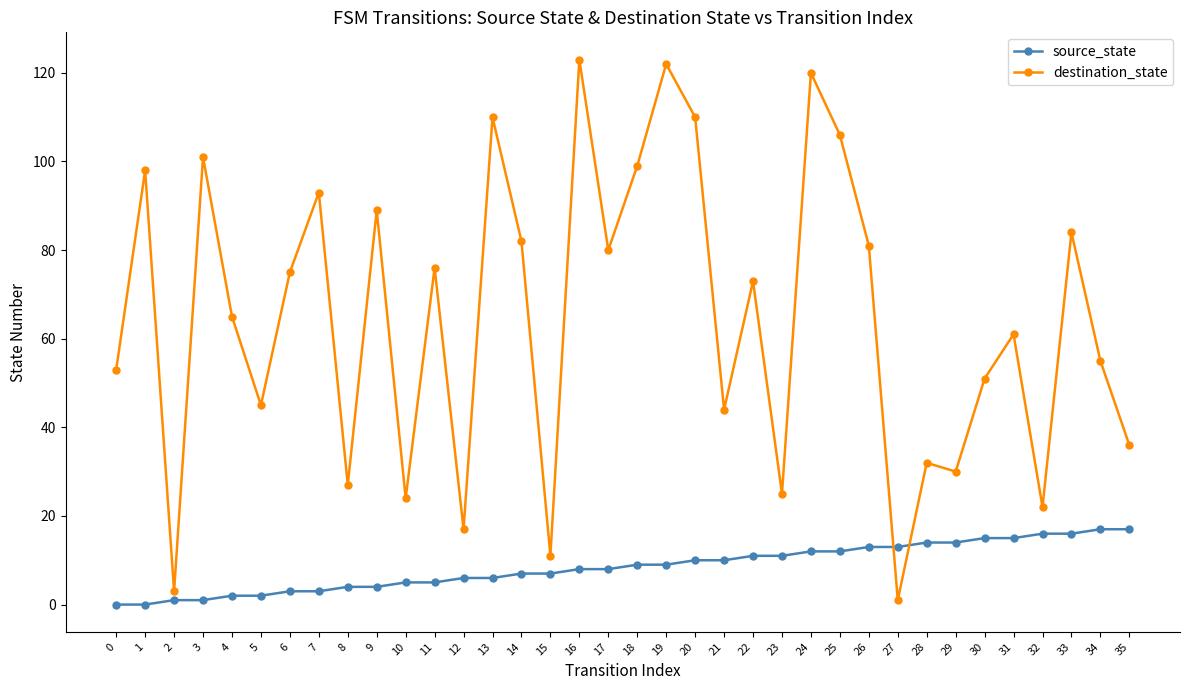

What are all the series names shown in the legend?

source_state, destination_state